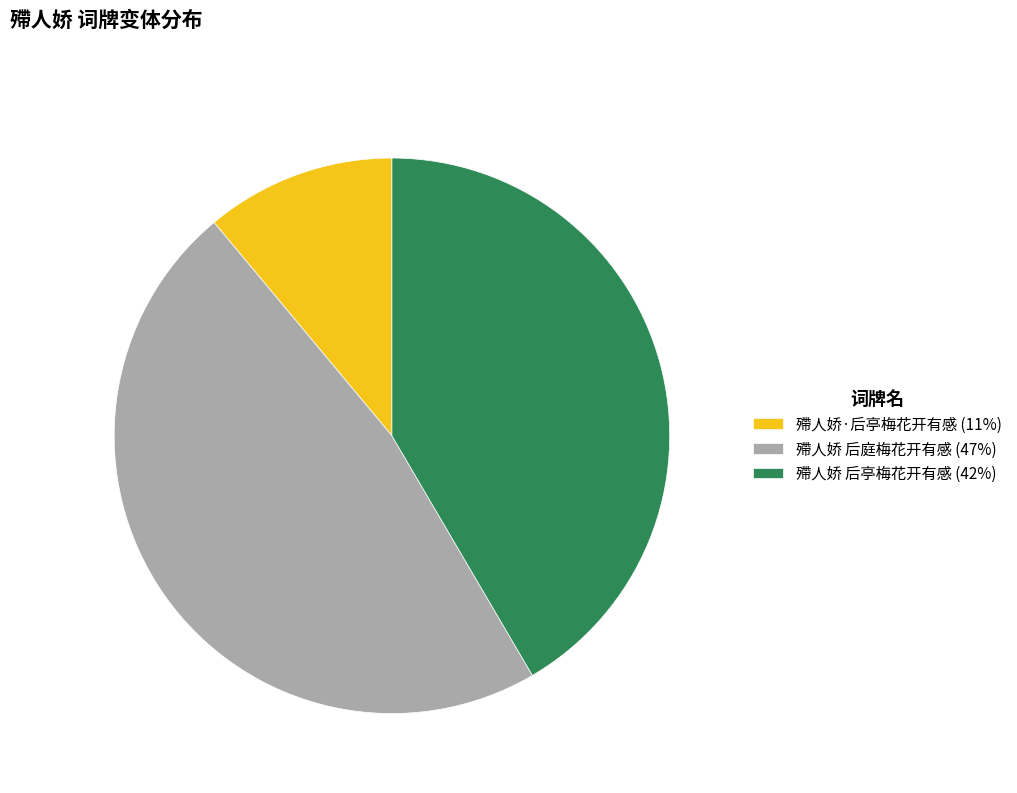

Approximately how many times larger is the value at 殢人娇 后亭梅花开有感 compared to 殢人娇·后亭梅花开有感?

3.8